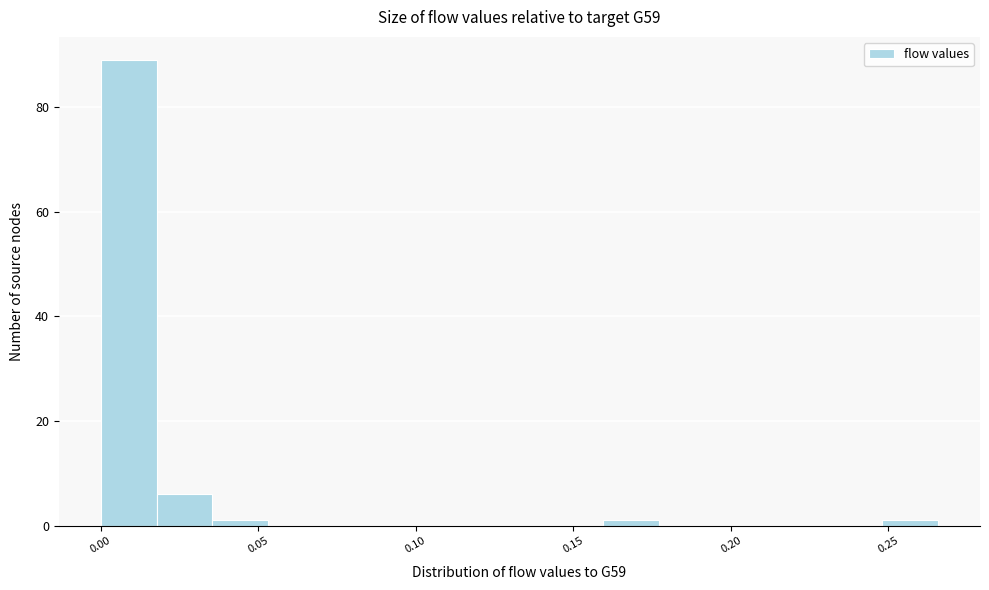

Read against the x-axis, roughly where is the centre of the tallest bar?

0.010